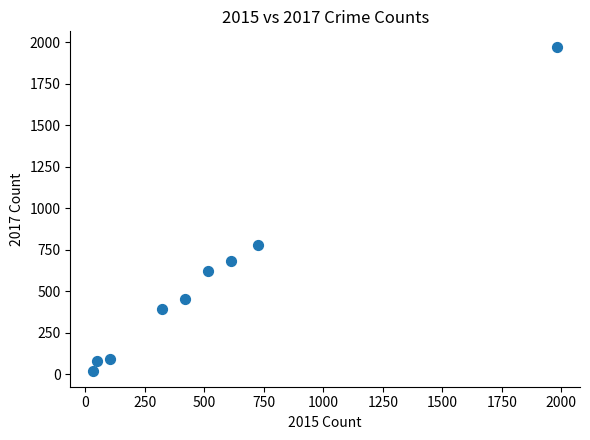

What is the average Y value?

566